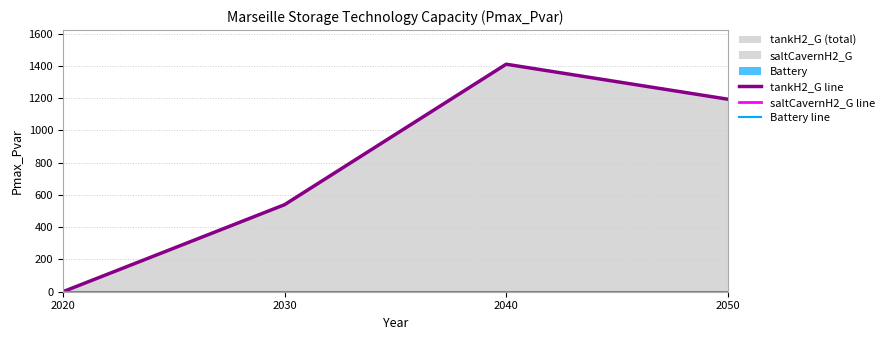

What is the difference between the highest and lowest values at 2050?

1193.3